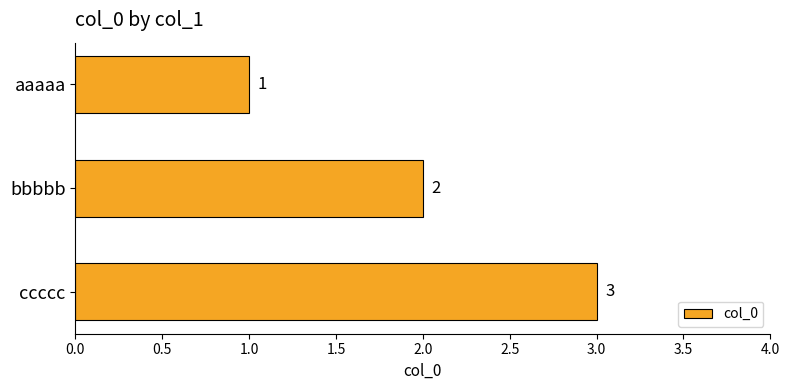

What is the label of the 2nd bar from the bottom?

bbbbb